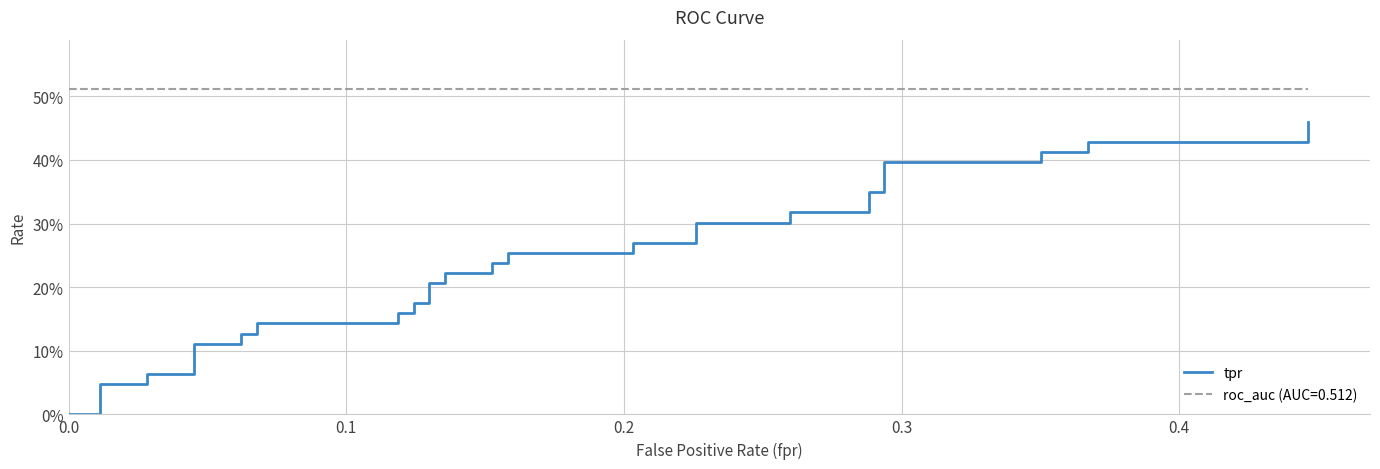

True or false: the data has more than 2 interior local peaks.

False